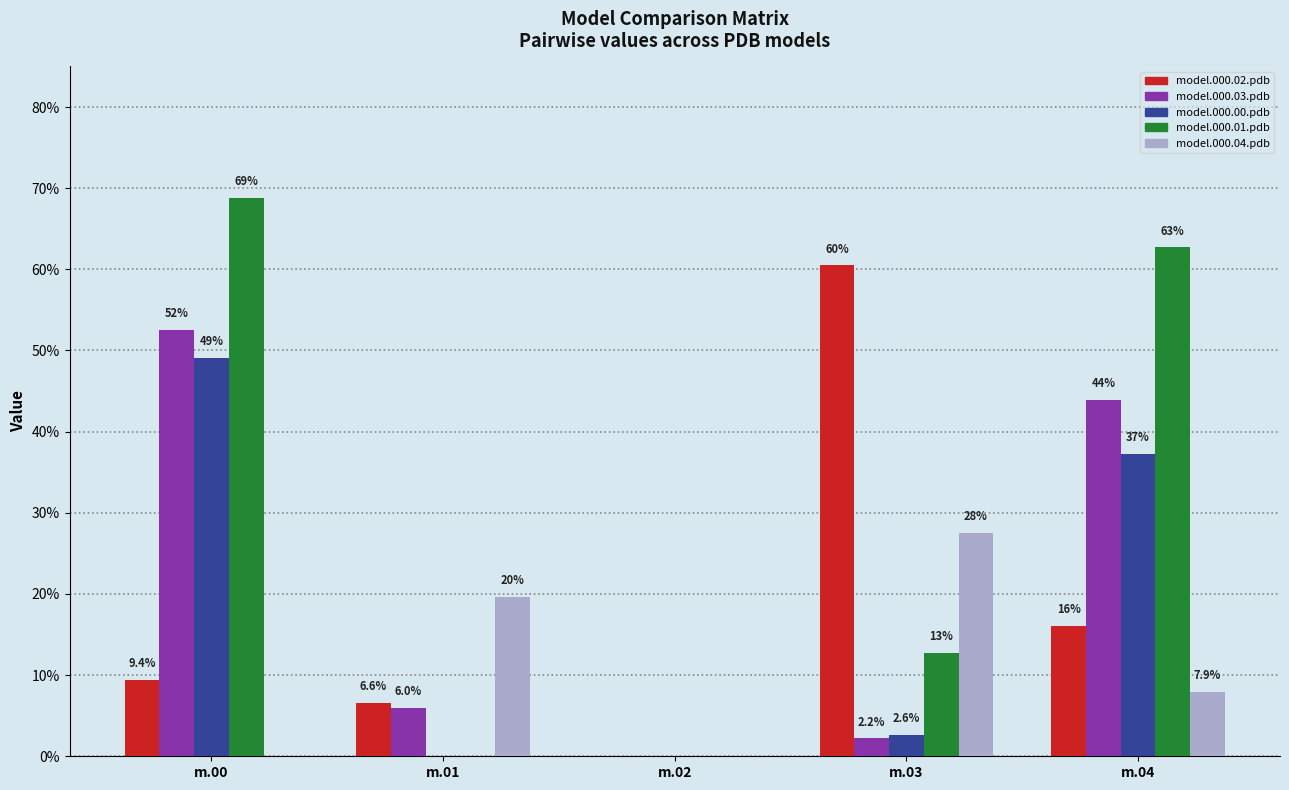

What are all the series names shown in the legend?

model.000.02.pdb, model.000.03.pdb, model.000.00.pdb, model.000.01.pdb, model.000.04.pdb